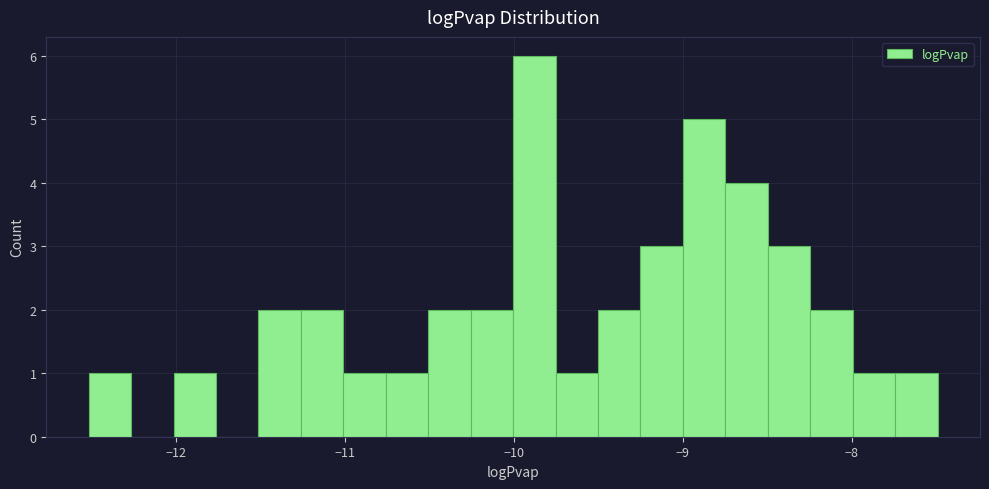

Around what value on the x-axis is the tallest bar? Give the approximate position of its centre, as read against the axis.

-9.9